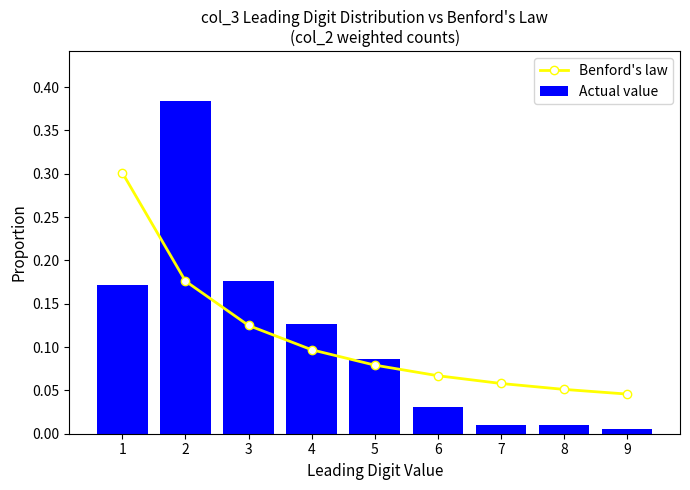

What is the average value of the Benford's law series?

0.1